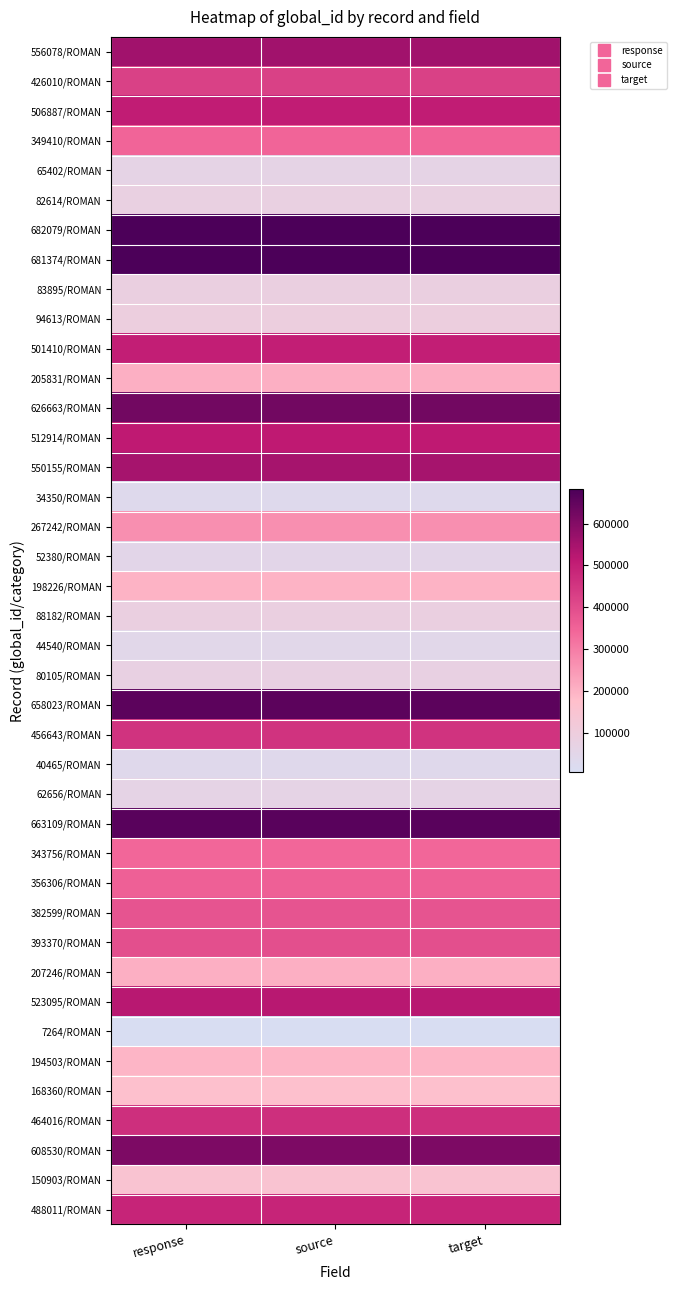

At which category does the chart reach its peak across all series?

response